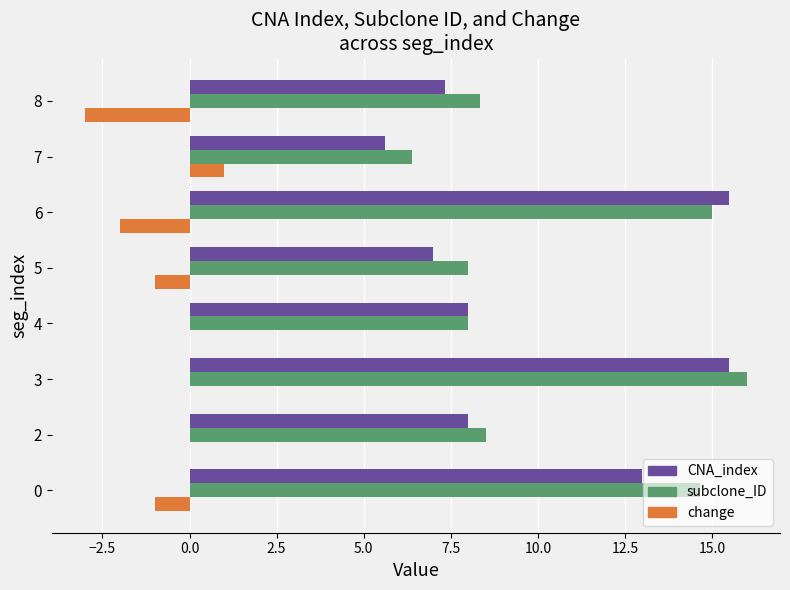

Which series has the largest total across all categories?

subclone_ID